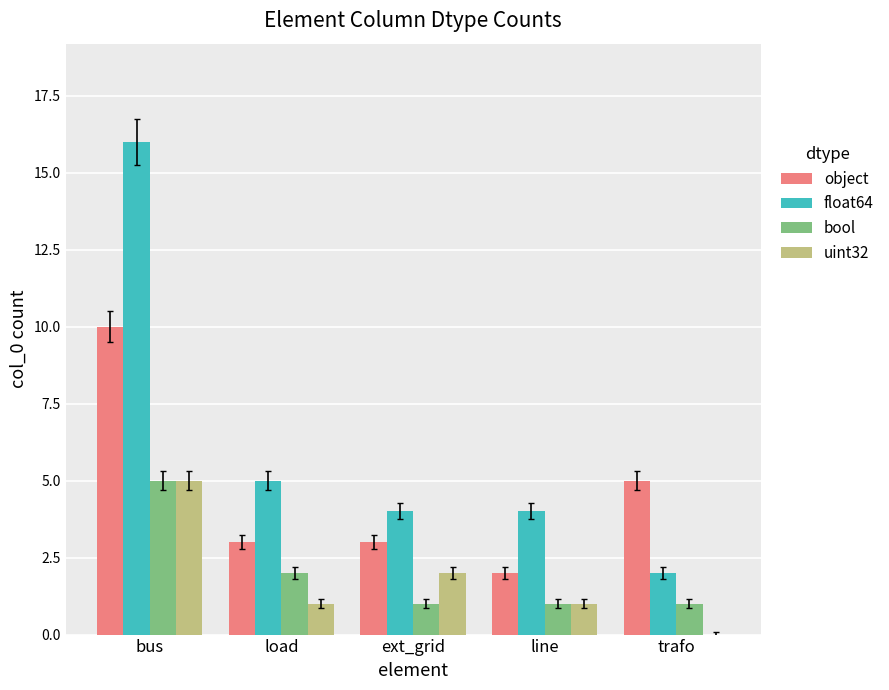

Which series changed the most between bus and trafo?

float64